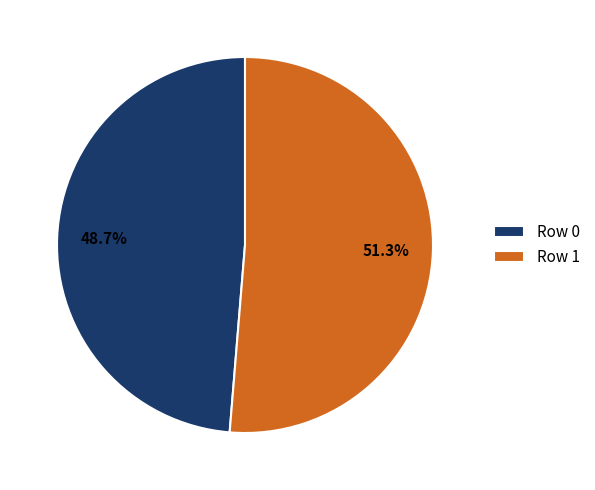

Rank the categories by value from lowest to highest.

Row 0, Row 1